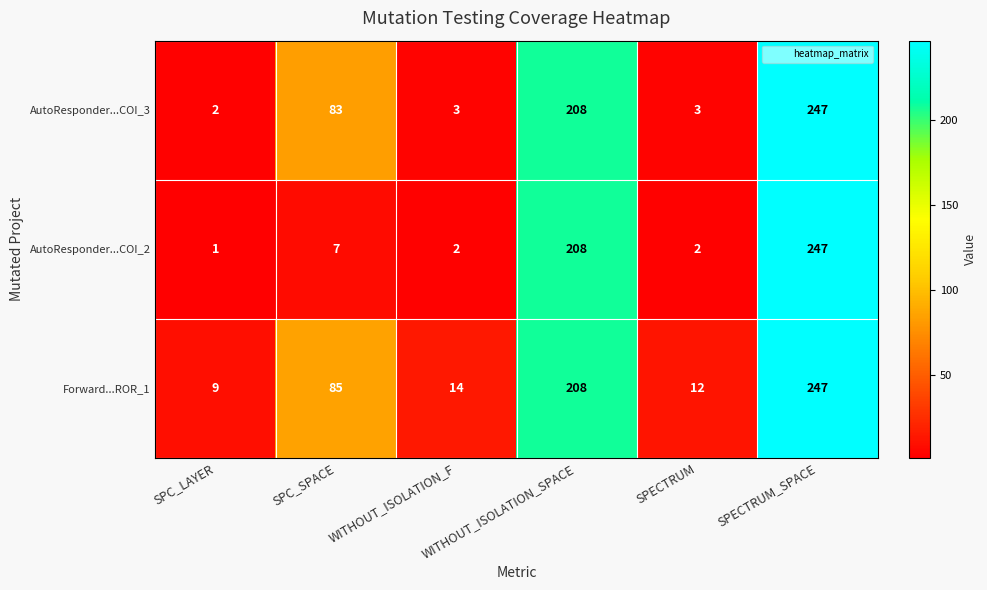

List the series in order of their overall mean, lowest first.

AutoResponder...COI_2, AutoResponder...COI_3, Forward...ROR_1